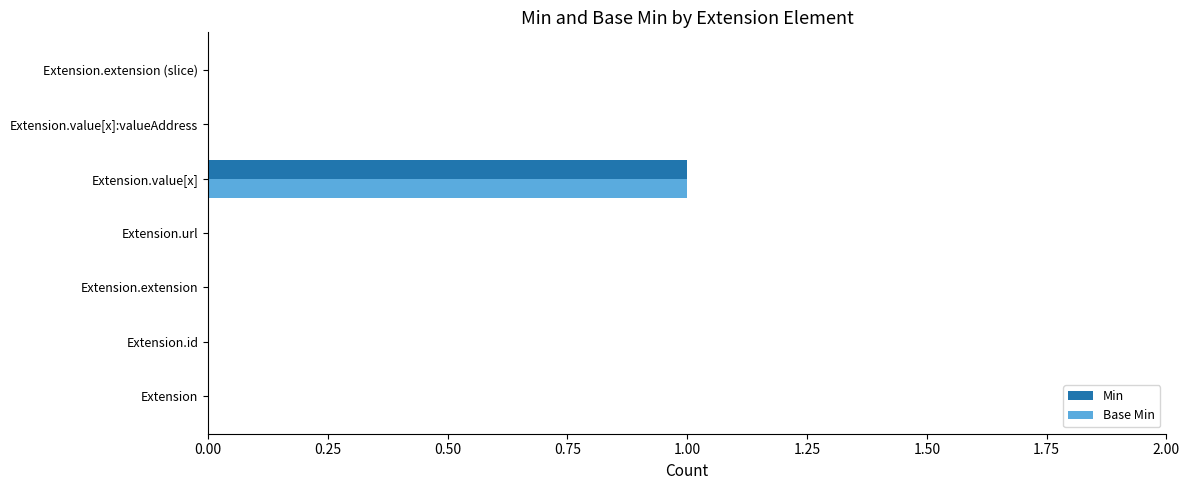

Is it true that Min equals 0 at Extension.url?

True